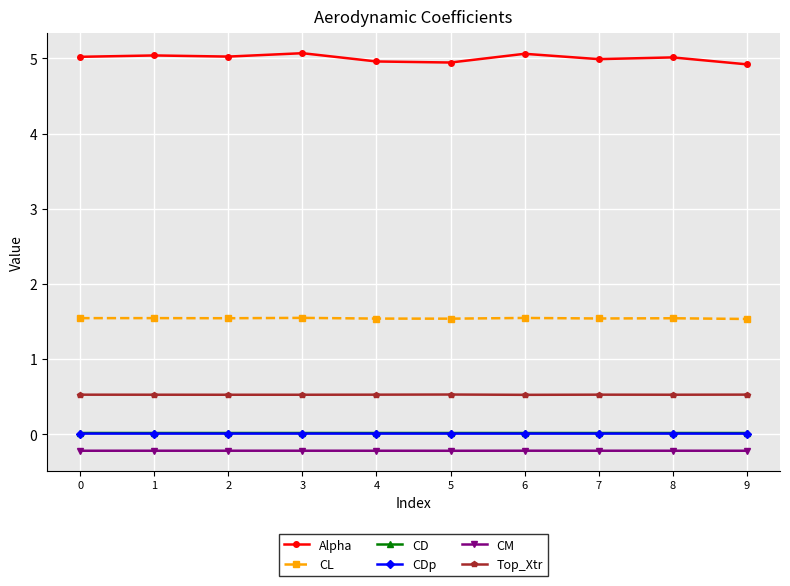

True or false: Top_Xtr and Alpha cross at least once.

False